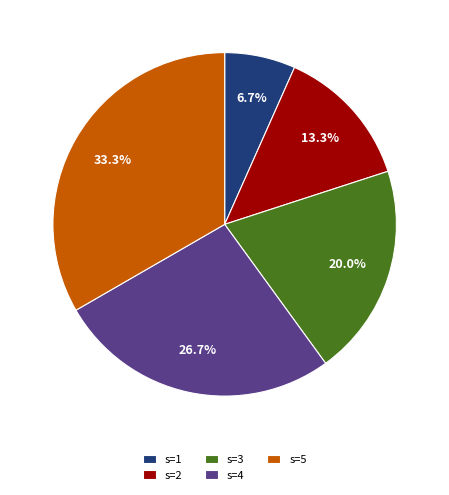

What is the ratio of the value at s=5 to the value at s=3?

1.7